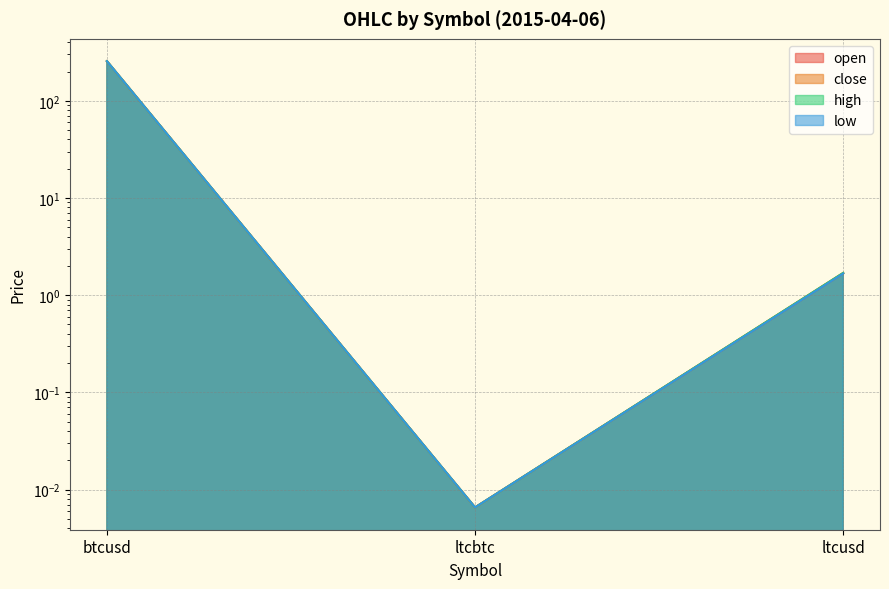

How many series are shown in this chart?

4